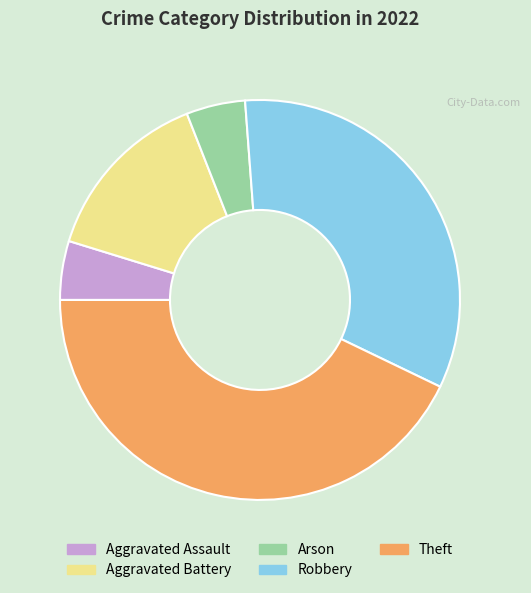

Approximately how many times larger is the value at Robbery compared to Aggravated Battery?

2.3